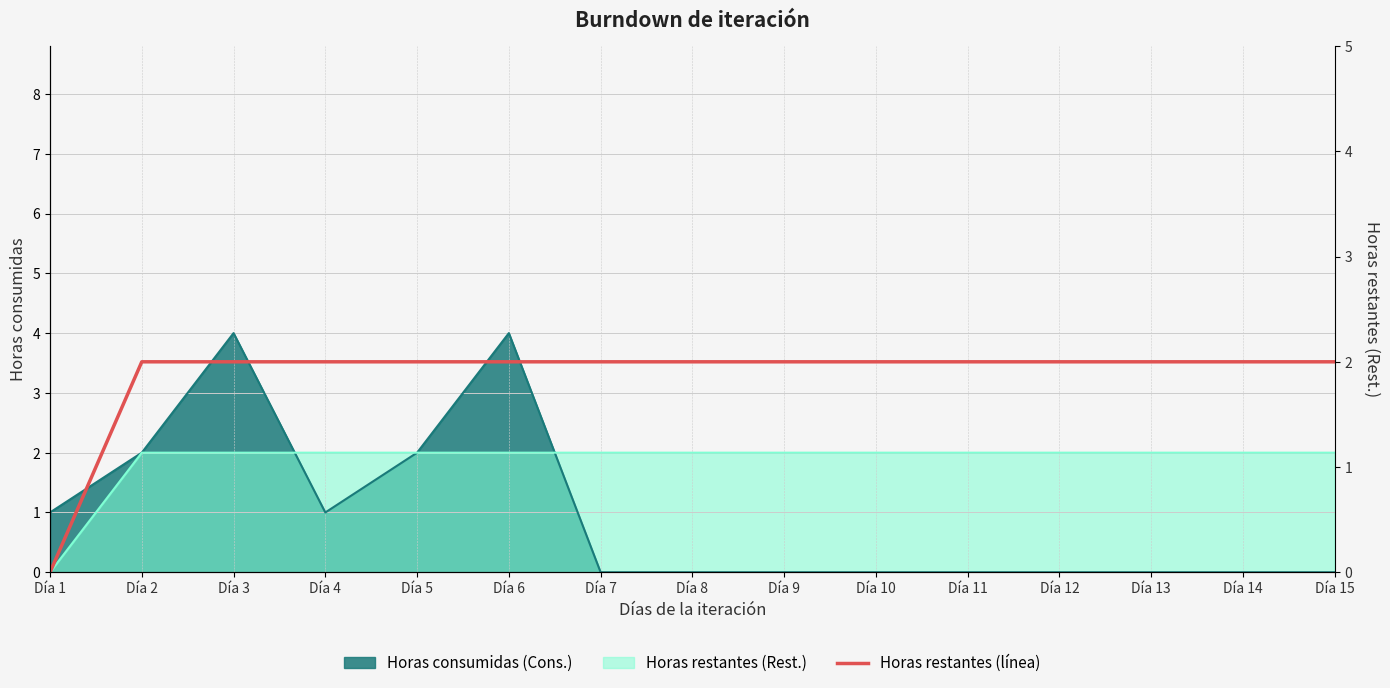

Reading right to left, what are all the values shown in this chart?

2	2	2	2	2	2	2	2	2	2	2	2	2	2	0